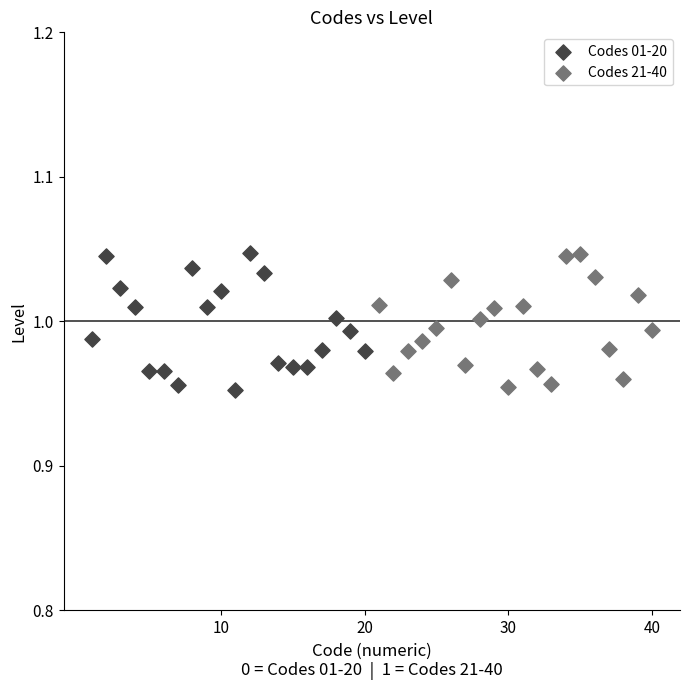

What are all the series names shown in the legend?

Codes 01-20, Codes 21-40